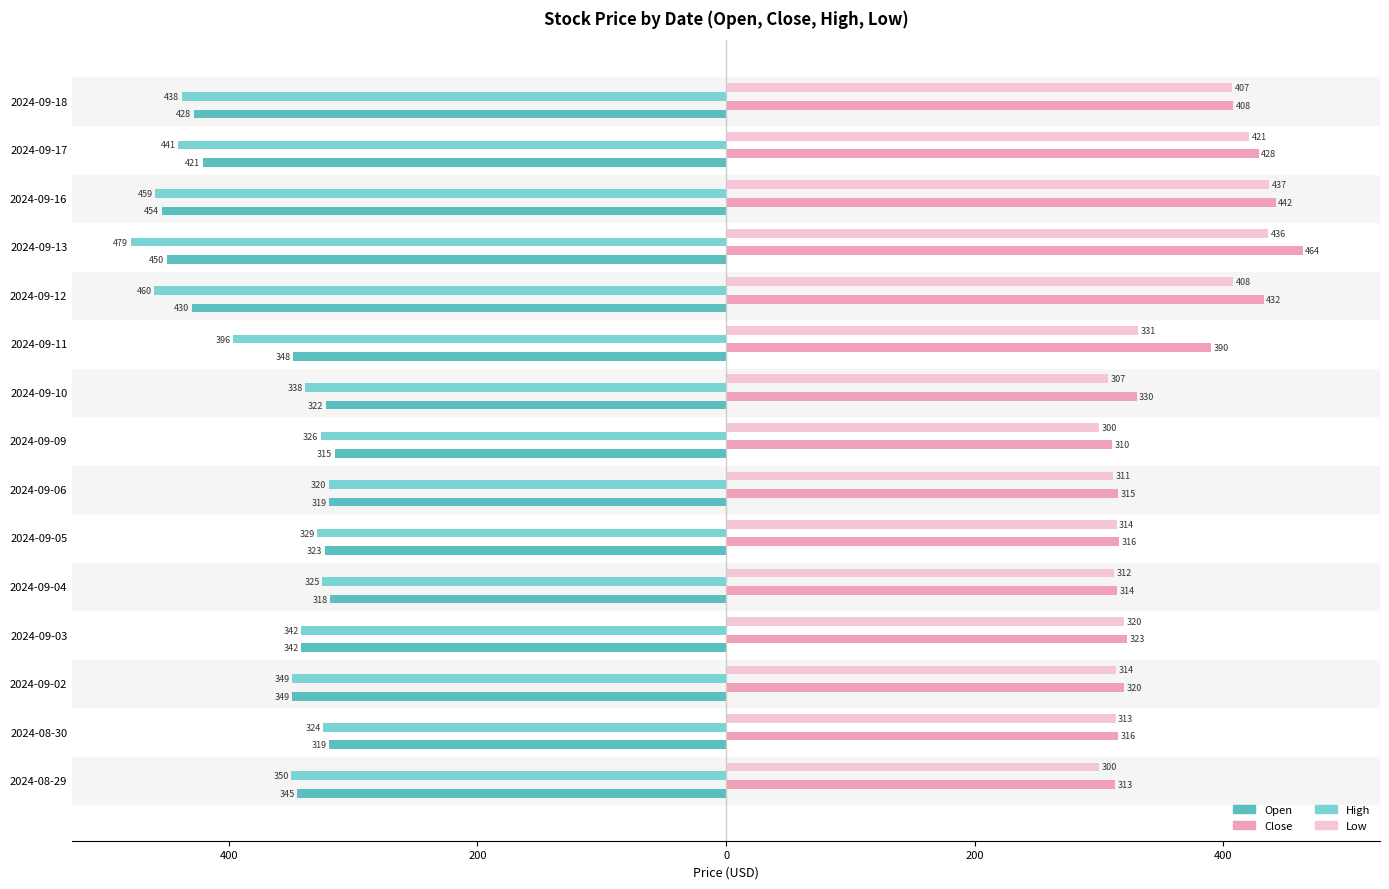

What are all the series names shown in the legend?

Open, Close, High, Low